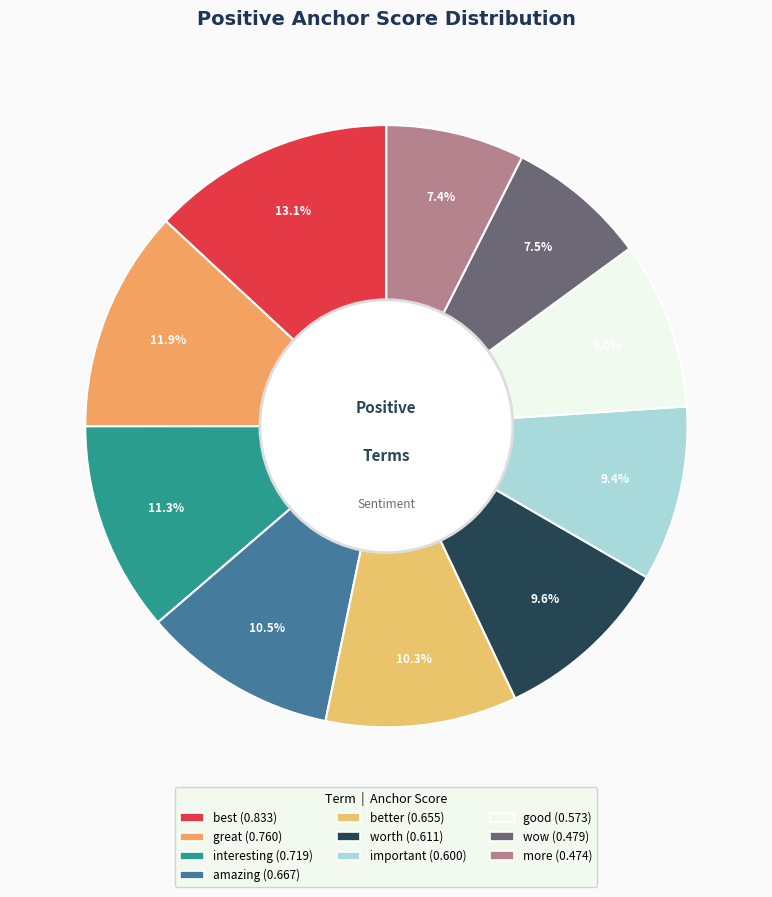

Count the number of slices in the pie.

10